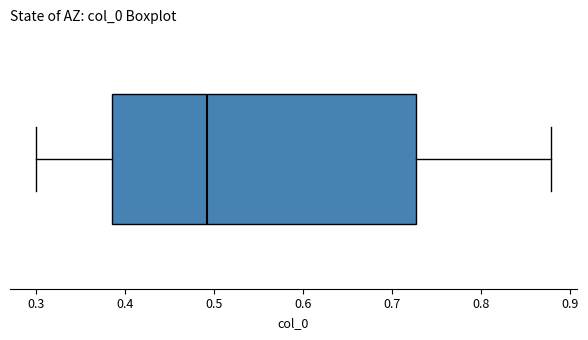

Where does the right whisker of the box end on the x-axis? The values are not printed on the chart, so give them approximately, as read against the axis.

0.88